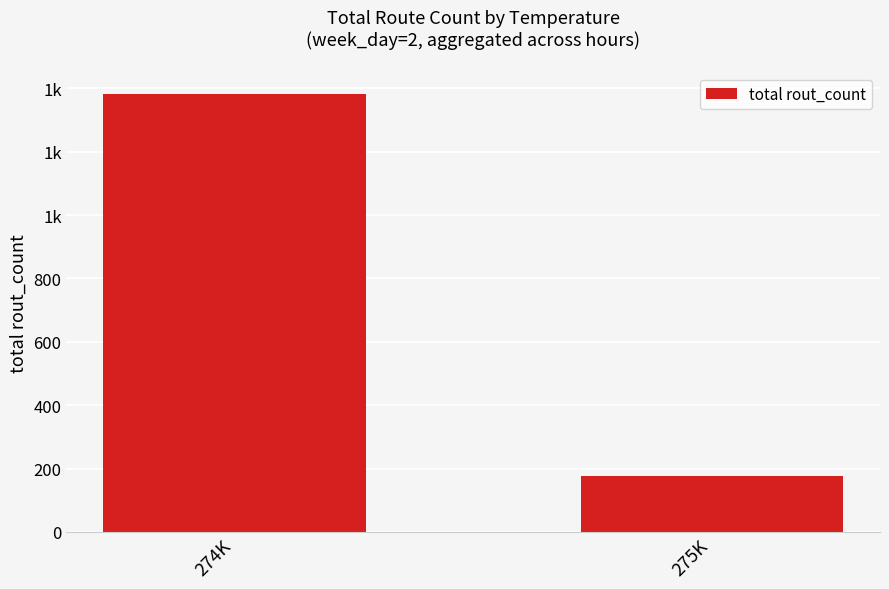

Reading right to left, what are all the values shown in this chart?

175	1381